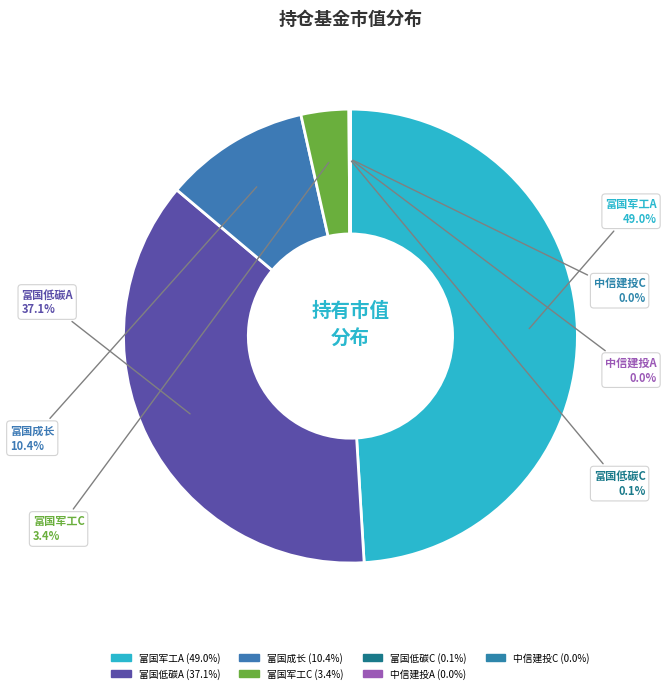

Between 富国成长 and 富国军工C, which is larger?

富国成长